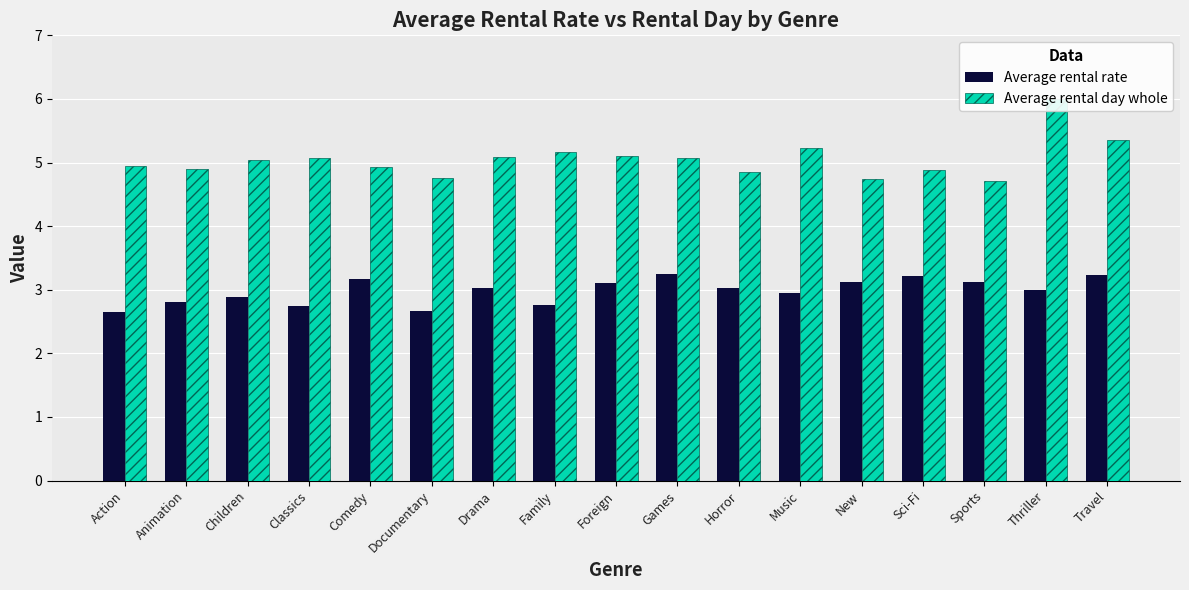

What is the difference between the maximum and minimum values in the Average rental rate series?

0.6